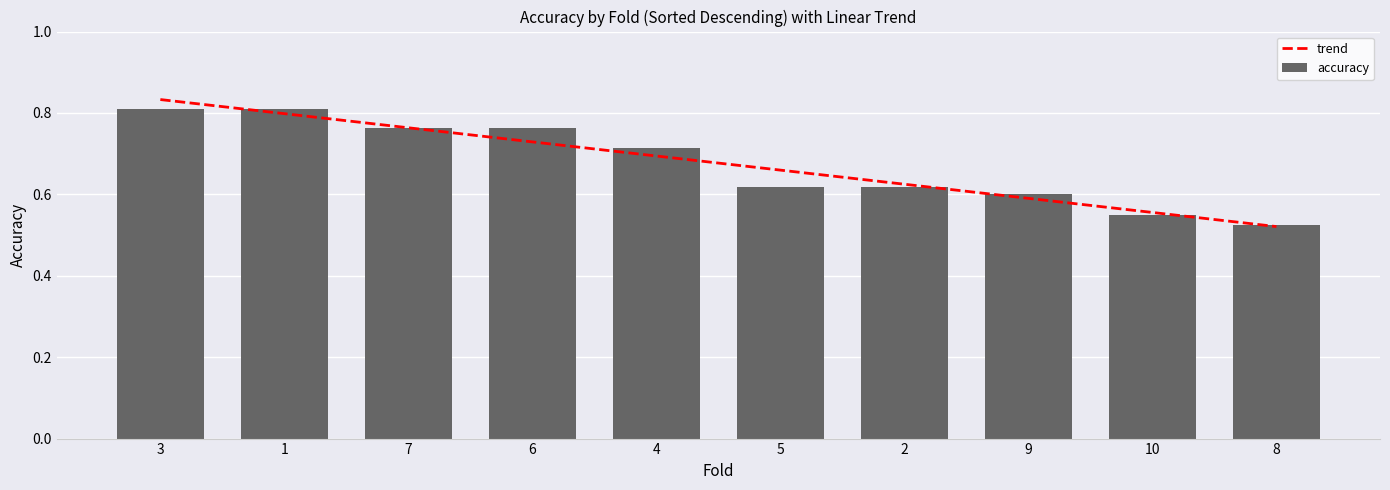

Reading left to right, extract all data points from this chart.

1=0.8	2=0.6	3=0.8	4=0.7	5=0.6	6=0.8	7=0.8	8=0.5	9=0.6	10=0.6